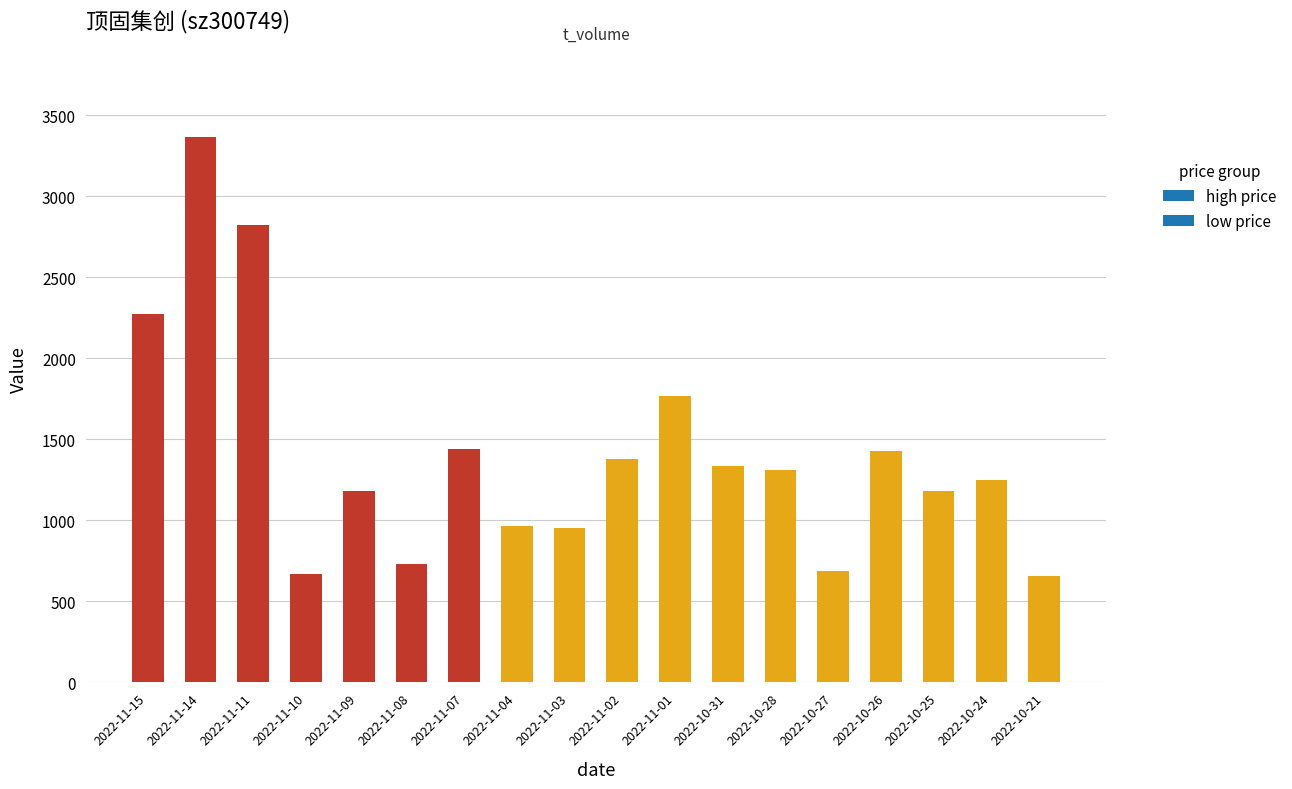

Is it true that the value at 2022-11-11 is 1538?

False